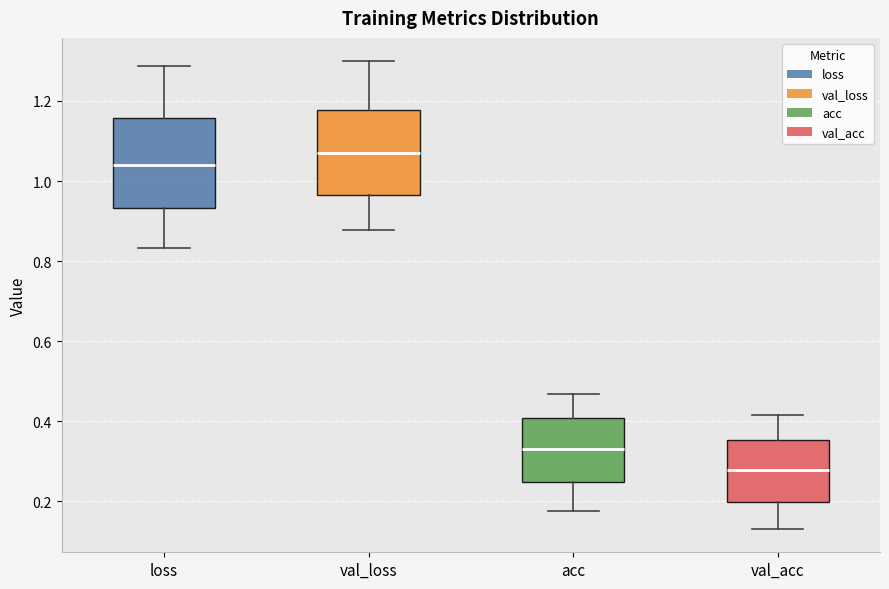

Where does the median line of the box for val_loss sit on the y-axis? The values are not printed on the chart, so give them approximately, as read against the axis.

1.06